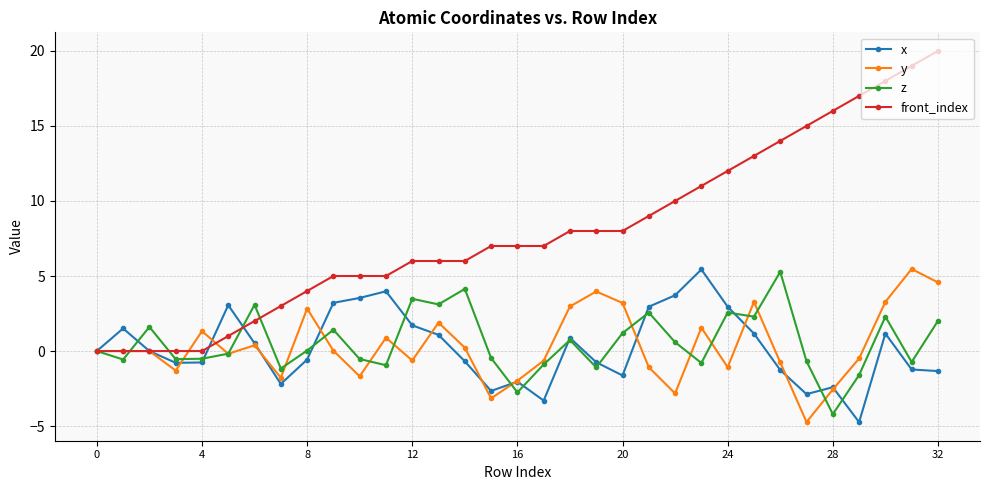

True or false: z and front_index intersect in this chart.

True